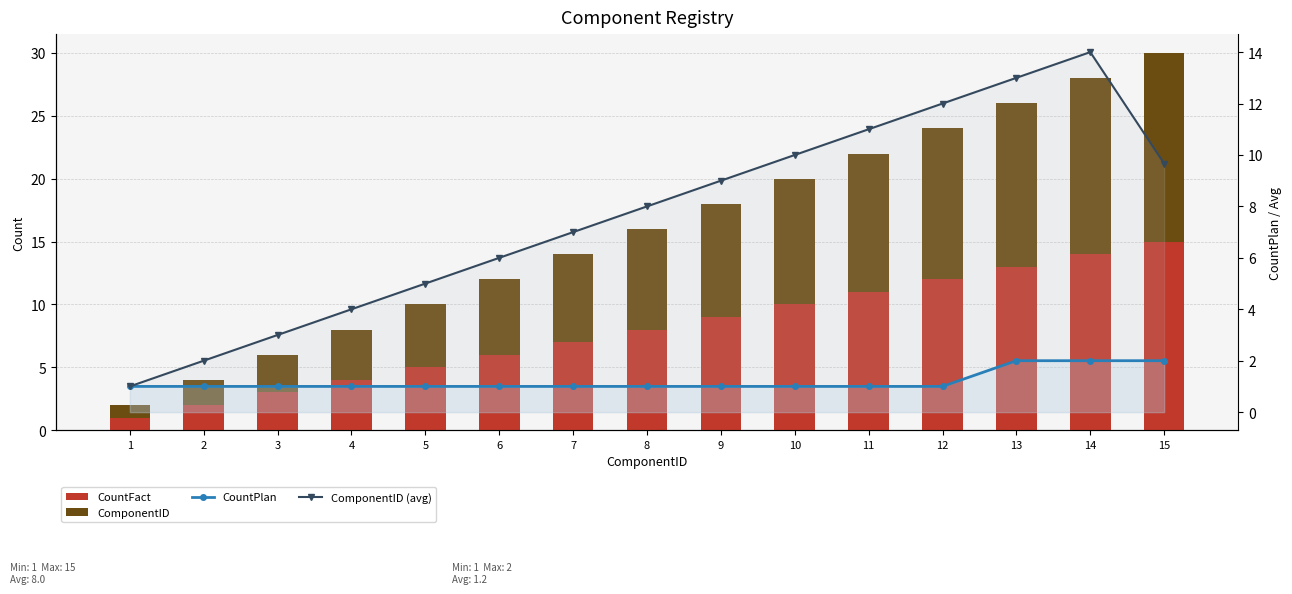

What is the difference between the ComponentID values at 1 and 7?

6.0